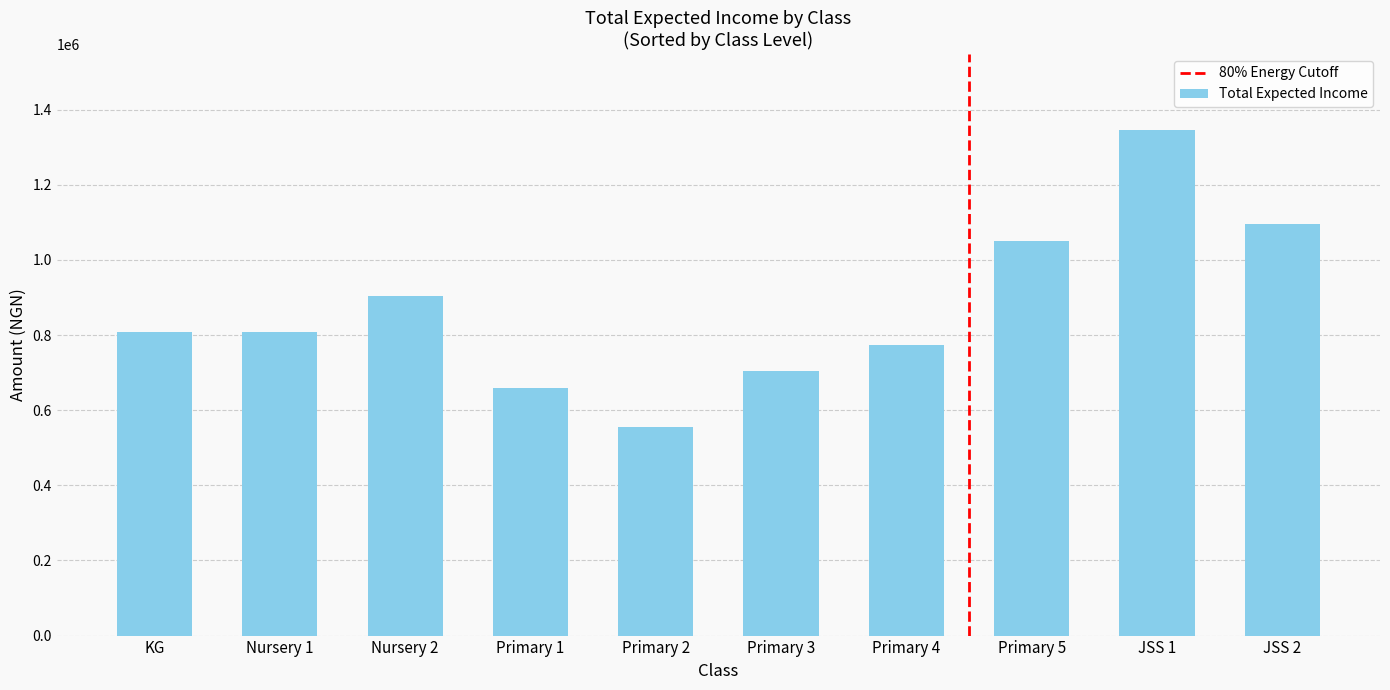

What position from the right is Primary 1?

7